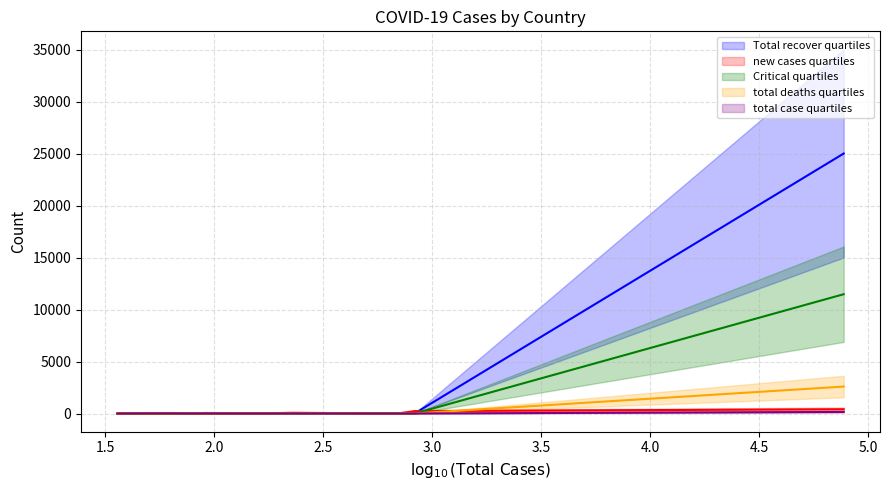

True or false: new cases and total case intersect in this chart.

False